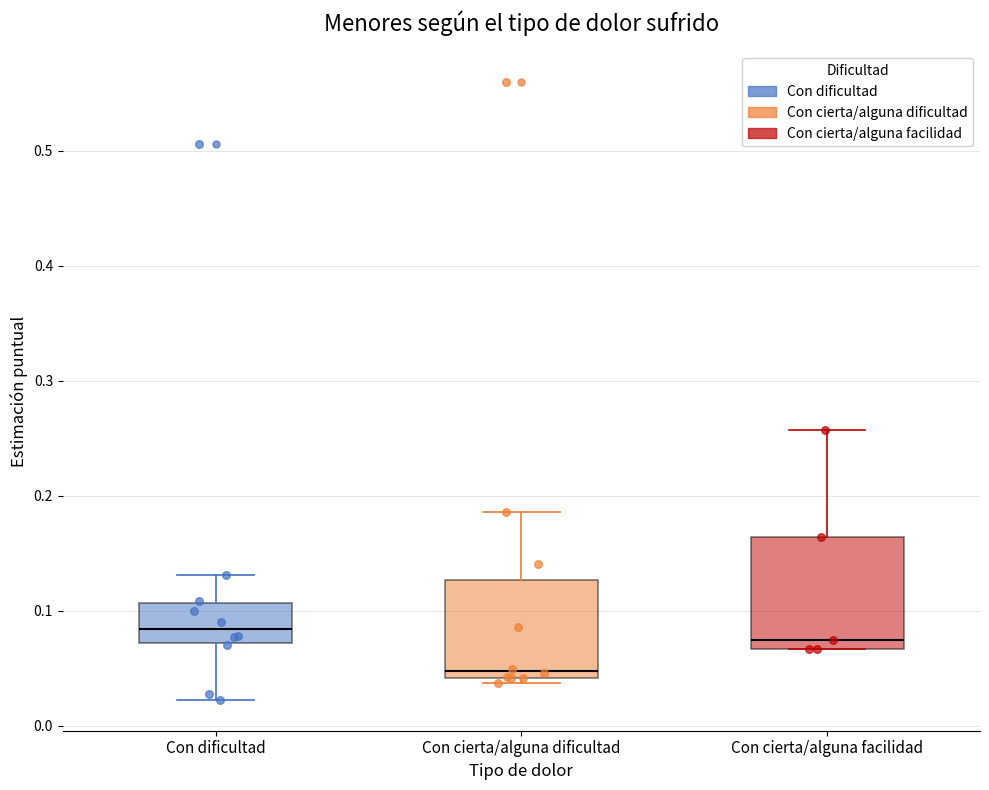

Reading left to right, transcribe this box plot: for each box, give where its median line is, the range the box spans, and where its two whiskers end, as read against the y-axis. The values are not printed on the chart, so give them approximately, as read against the axis.

Con dificultad: median 0.08, box 0.07 to 0.11, whiskers 0.02 to 0.13
Con cierta/alguna dificultad: median 0.05, box 0.04 to 0.13, whiskers 0.04 (just below the box's lower edge) to 0.19
Con cierta/alguna facilidad: median 0.07 (just above the box's lower edge), box 0.07 to 0.16, whiskers 0.07 to 0.26